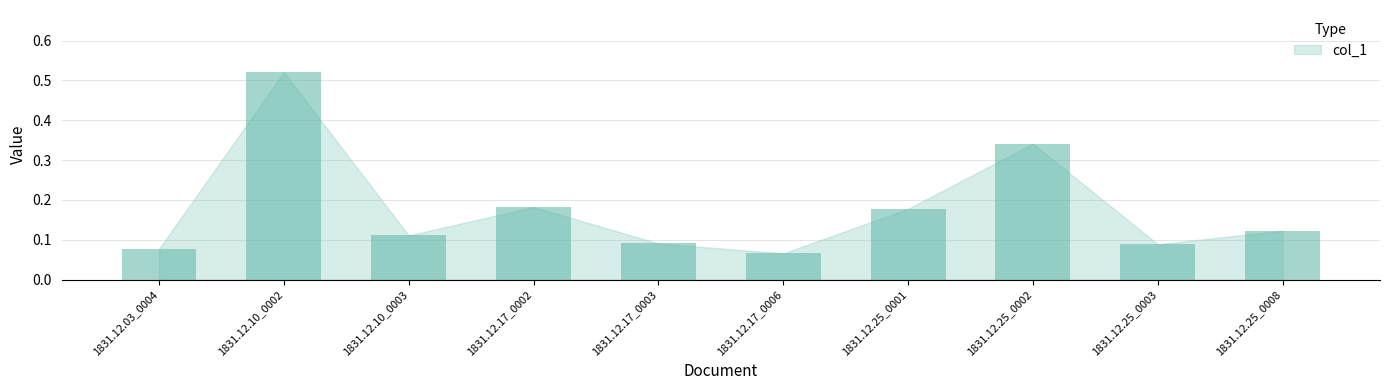

What is the difference between the maximum and second lowest values?

0.4